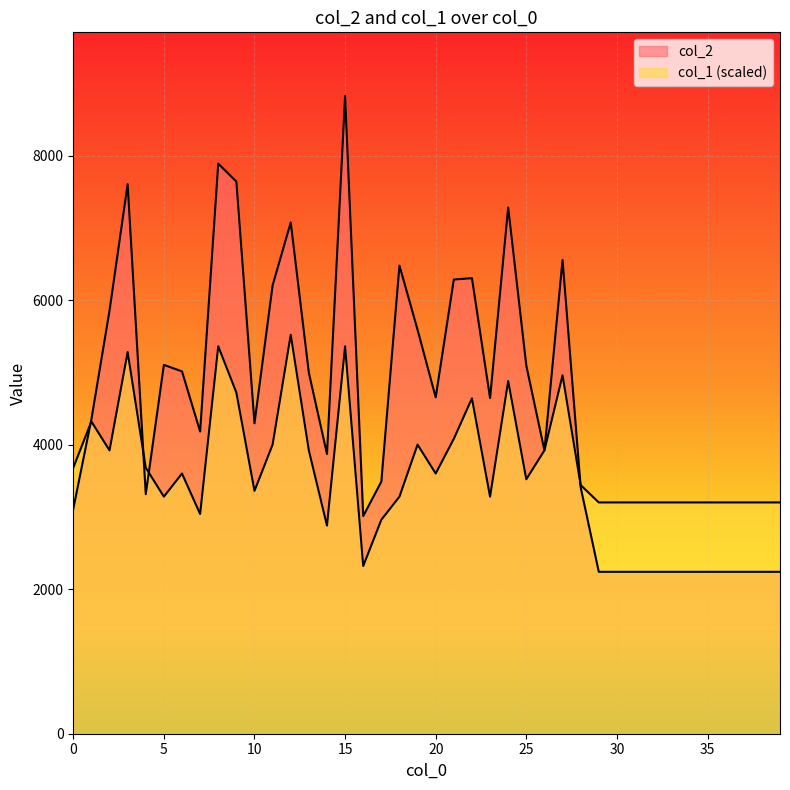

Does the chart display data point markers on the line(s)?

No